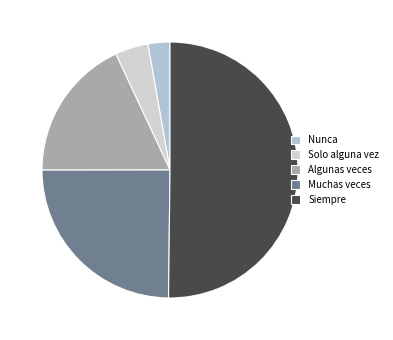

To the nearest percent, what percentage of the pie is Algunas veces?

18%